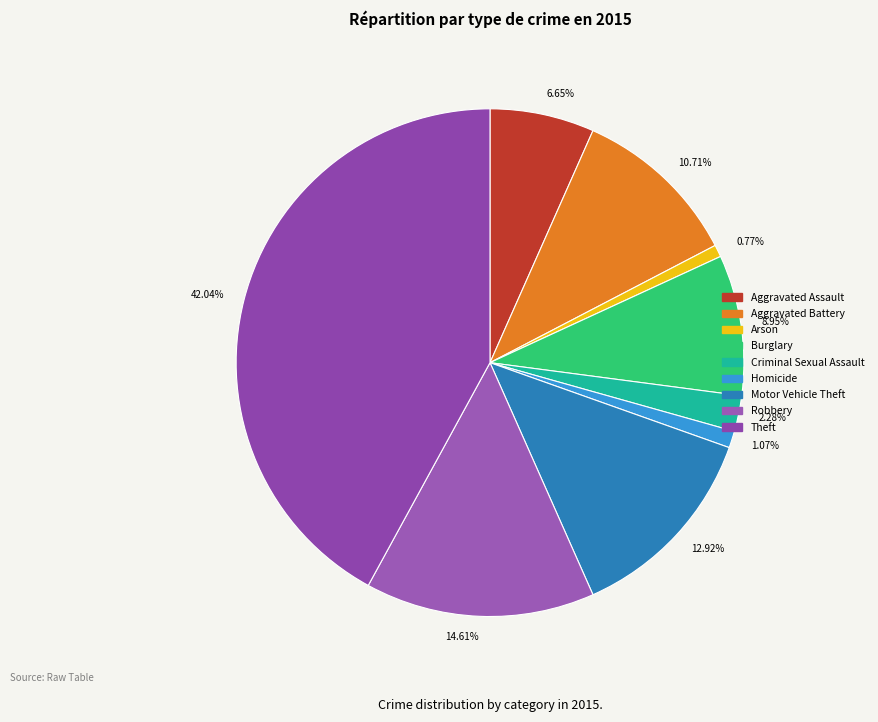

Do 8.95% and 10.71% together represent more than half of the pie?

No